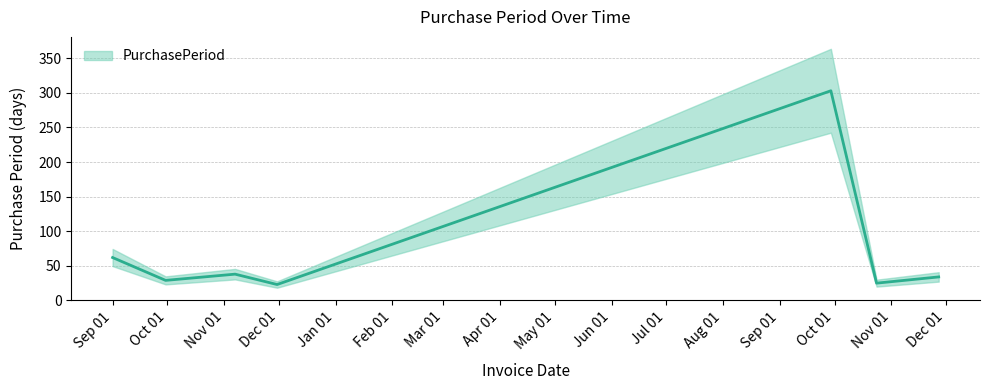

What is the greatest value displayed?

303